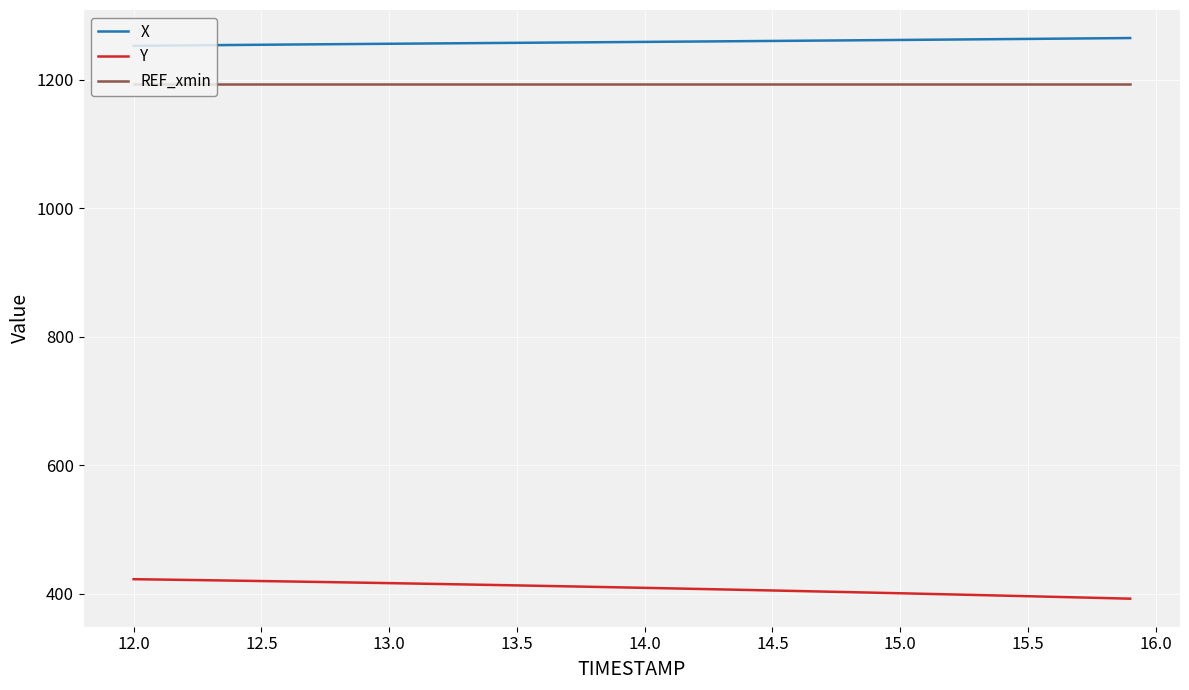

Which series has the largest total across all categories?

X